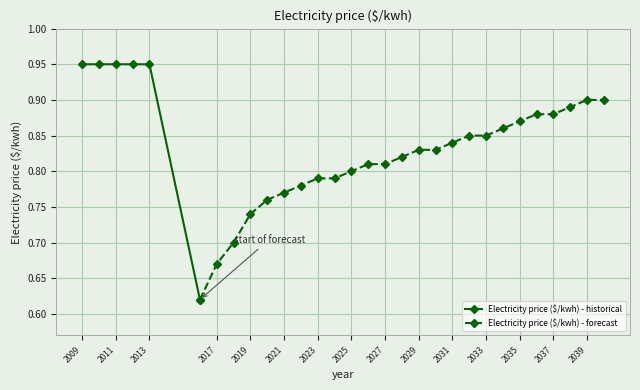

Reading right to left, what are all the values shown in this chart?

0.9	0.9	0.9	0.9	0.9	0.9	0.9	0.8	0.8	0.8	0.8	0.8	0.8	0.8	0.8	0.8	0.8	0.8	0.8	0.8	0.8	0.7	0.7	0.7	0.6	0.9	0.9	0.9	0.9	0.9